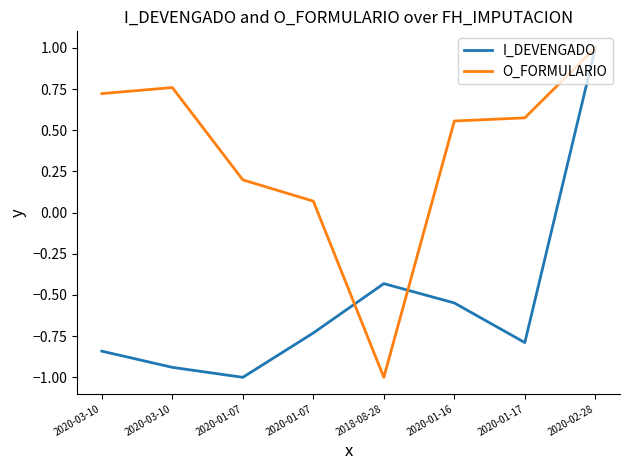

How many values in the O_FORMULARIO series exceed 0?

7